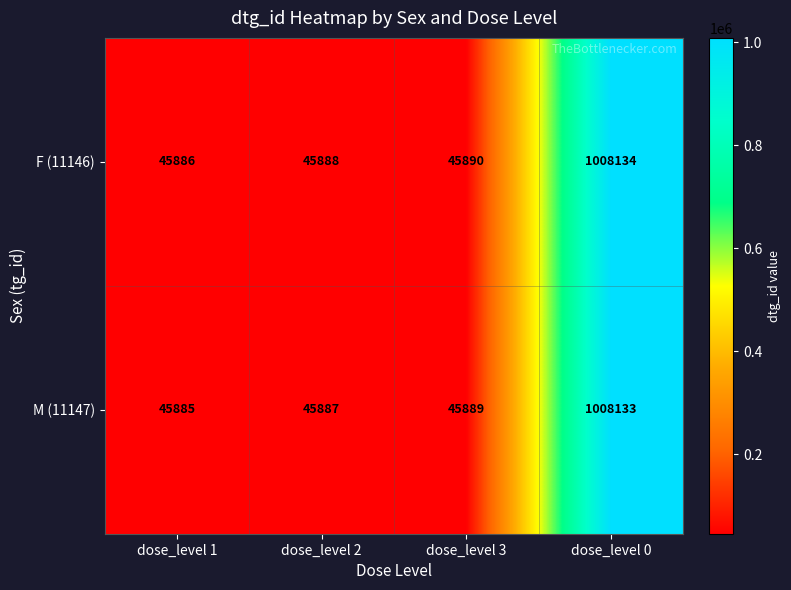

Which series has the largest total across all categories?

F (11146)